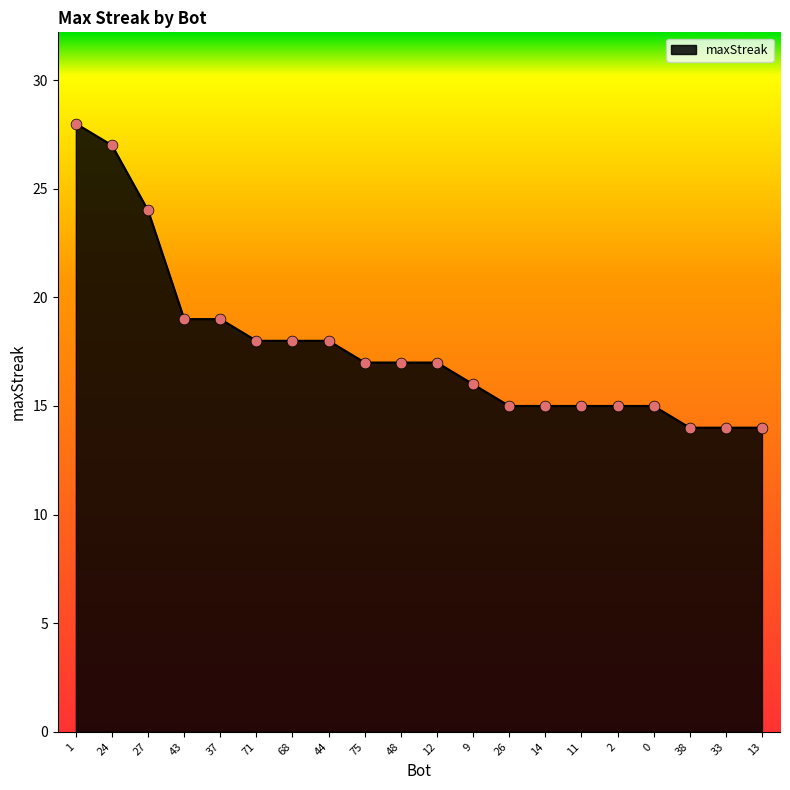

Approximately how many times larger is the value at 24 compared to 37?

1.4